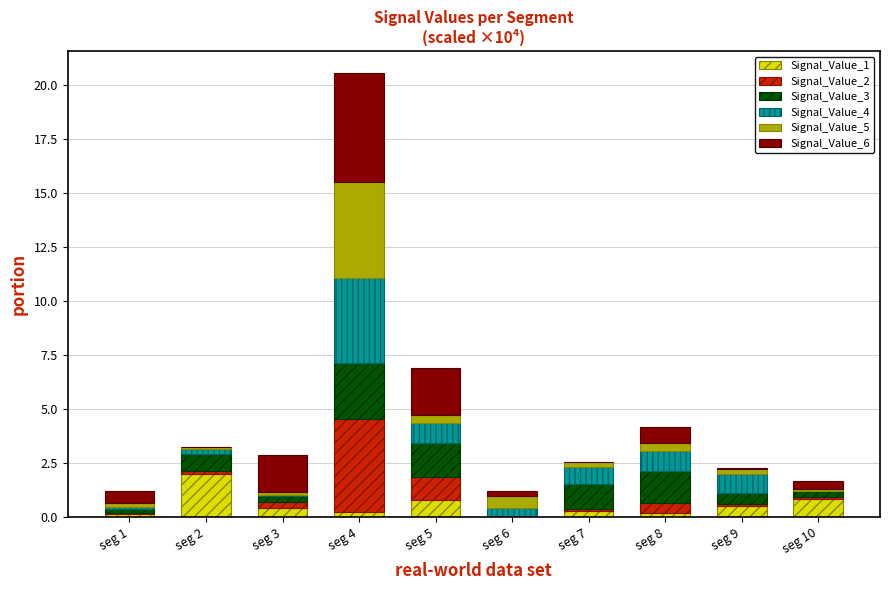

What is the highest value of the Signal_Value_1 series?

2.0